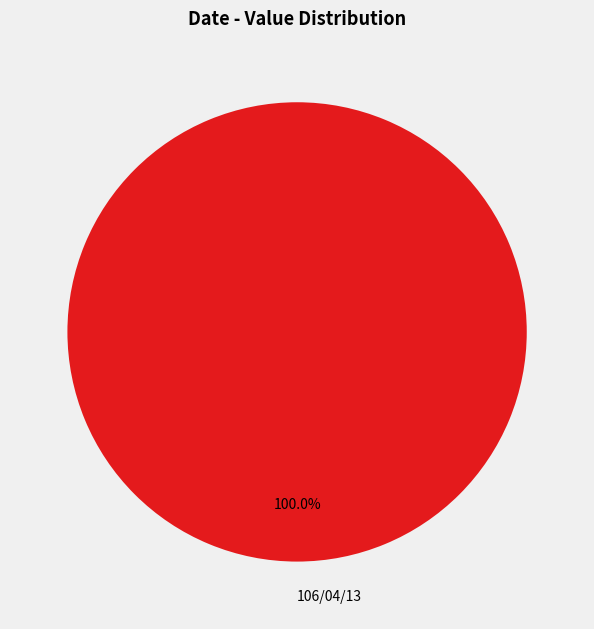

Is there a majority slice in this chart?

Yes